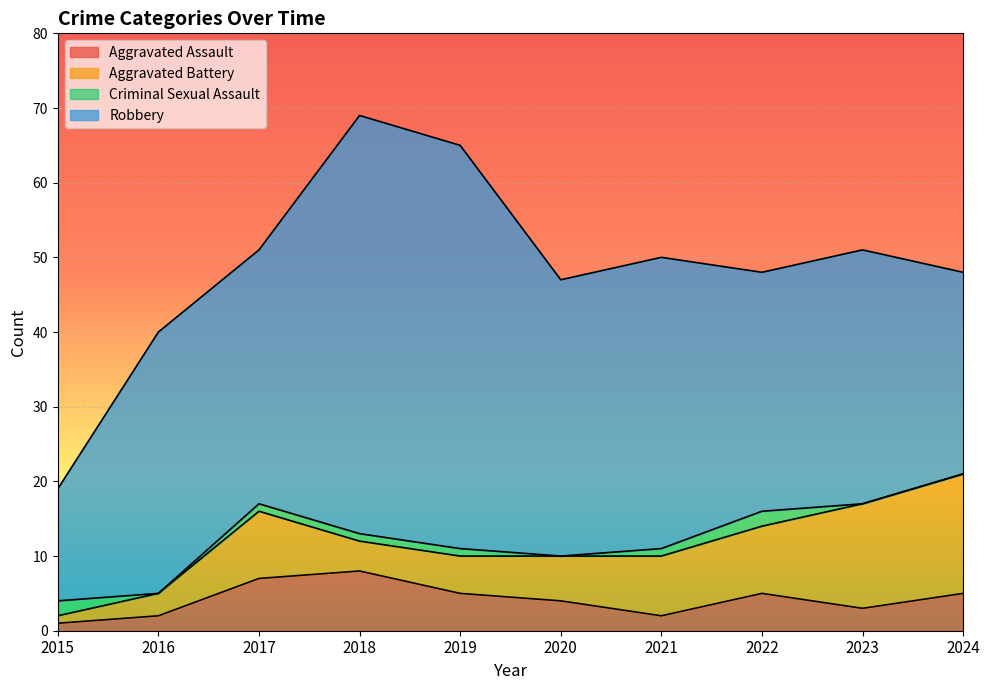

At which label does Criminal Sexual Assault reach its minimum?

2016